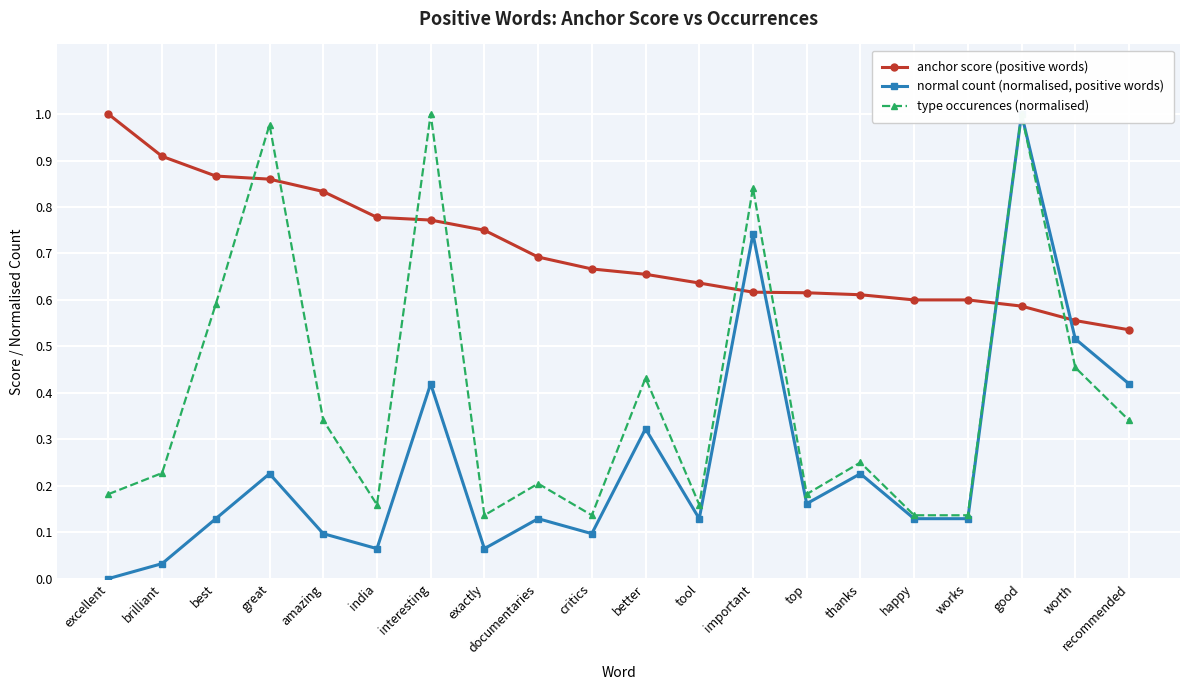

The value of type occurences (normalised) at documentaries is 0.2. True or false?

True